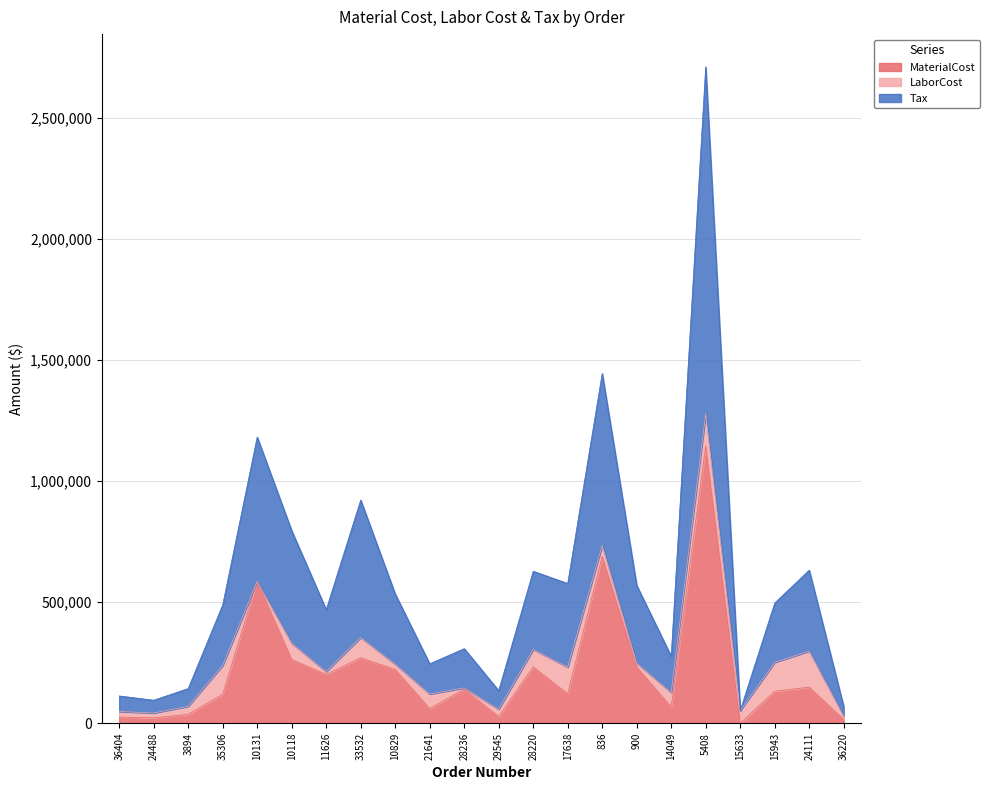

How many interior local valleys does the MaterialCost series have?

7